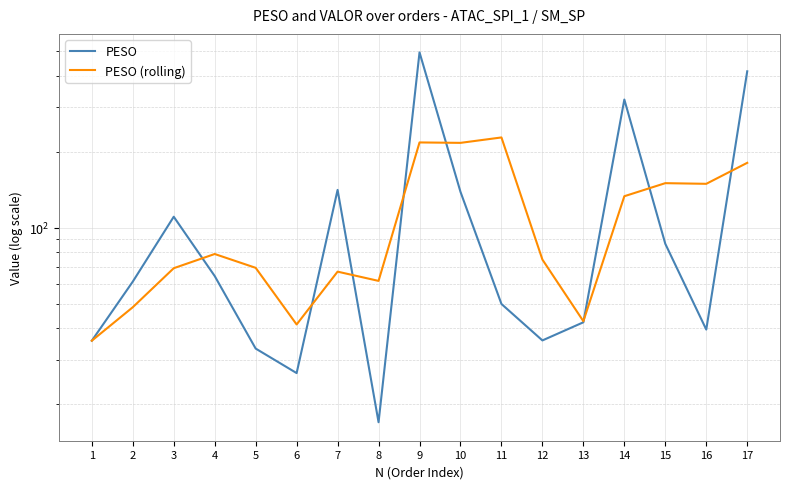

Reading left to right, extract all data points from this chart.

PESO: 35.7	61.2	110.6	64.4	33.2	26.6	141.3	17.0	495.0	138.8	49.9	35.8	42.2	322.0	86.4	39.5	416.5
PESO (rolling): 35.7	48.5	69.2	78.7	69.4	41.4	67.0	61.6	217.8	216.9	227.9	74.8	42.7	133.3	150.2	149.3	180.8